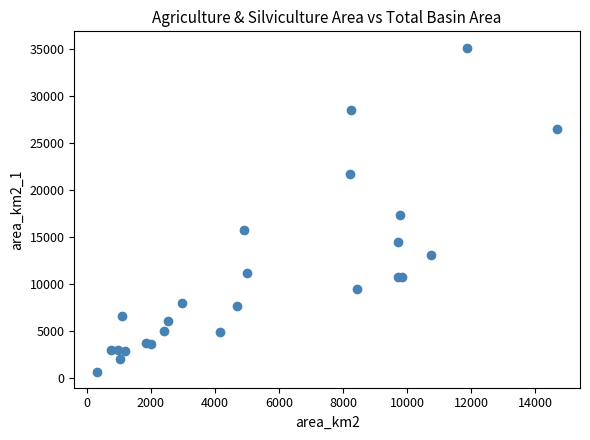

What Y value in the scatter plot is closest to 17919?

17358.7